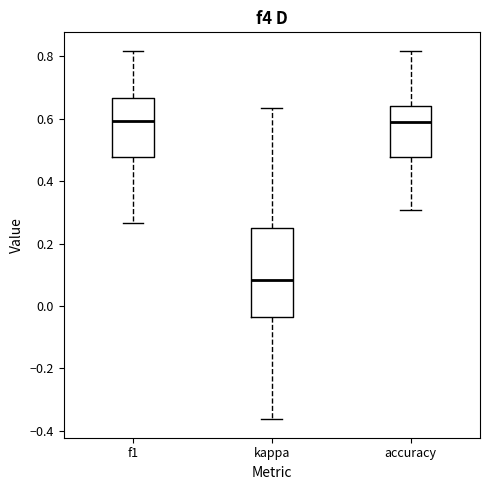

Comparing the boxes themselves (not the whiskers), which one is the tallest?

kappa